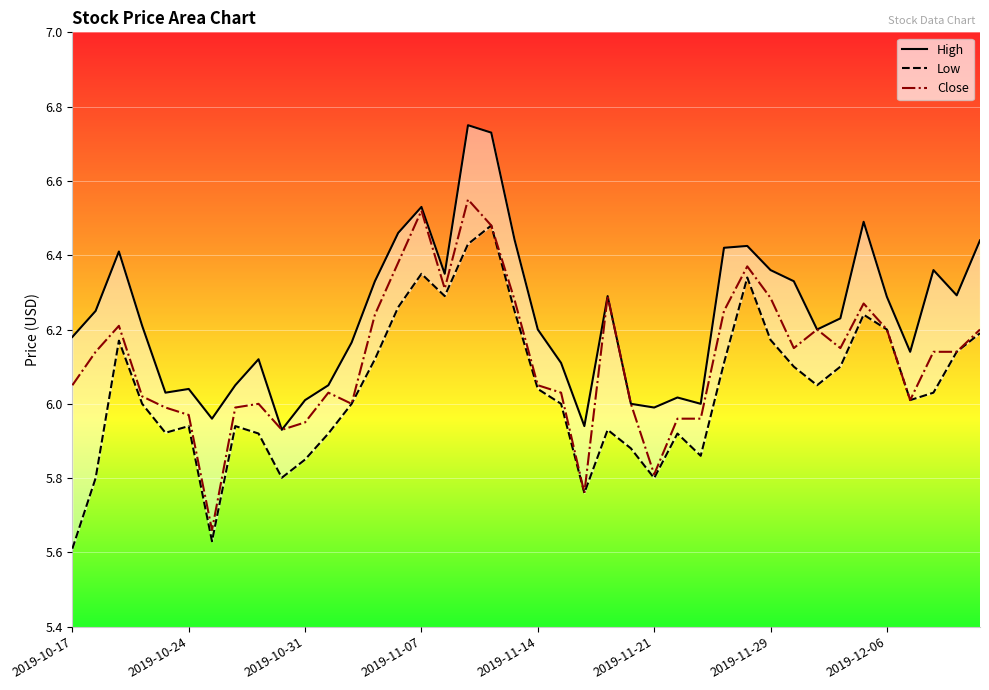

Is it true that High equals 3.9 at 38?

False